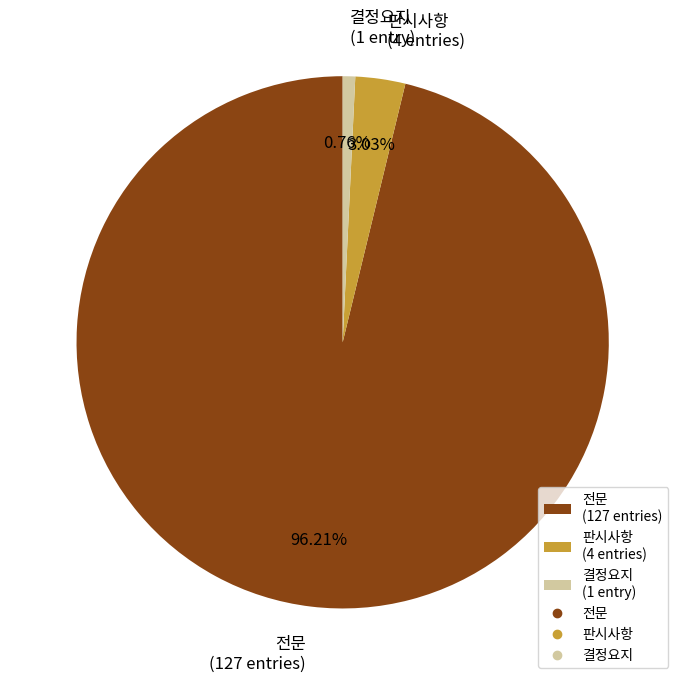

What is the ratio of the value at 전문 (127 entries) to the value at 판시사항 (4 entries)?

31.8